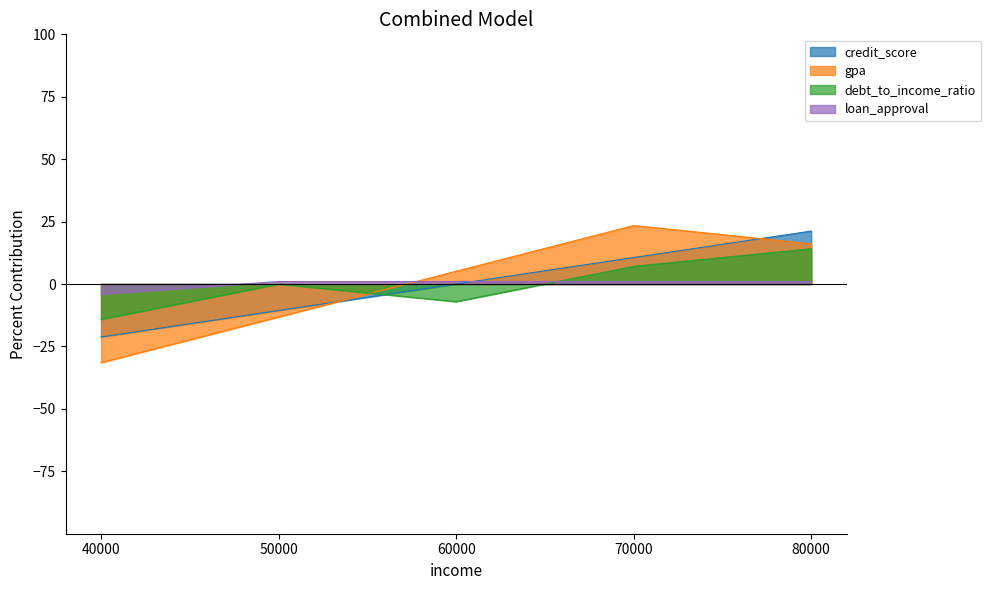

True or false: loan_approval has a value of 1.0 at 50000.

True